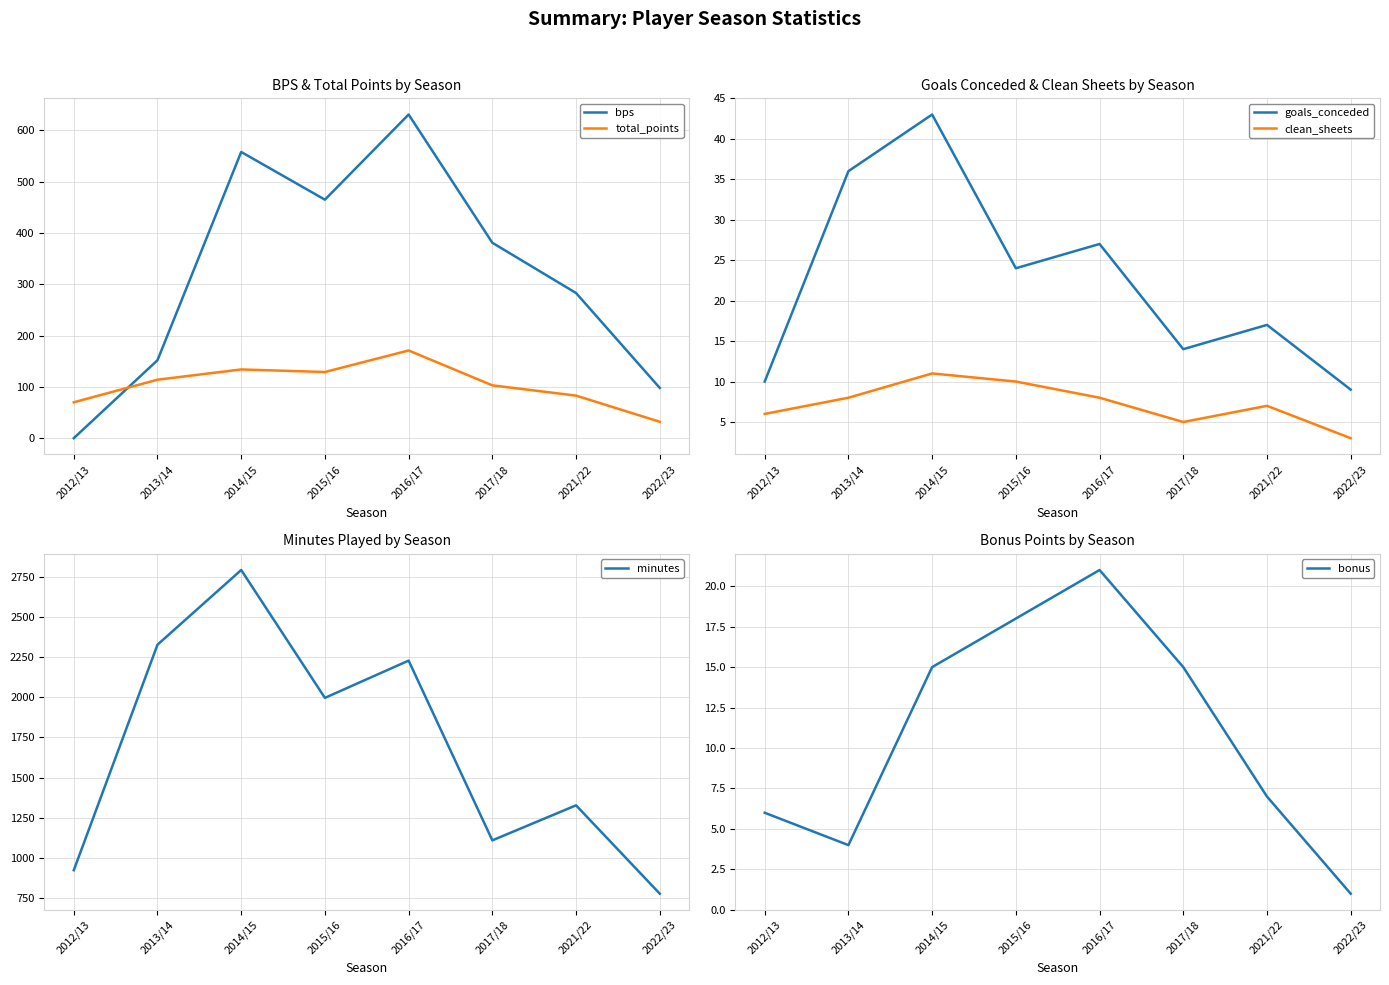

What is the difference between the total_points values at 2014/15 and 2021/22?

51